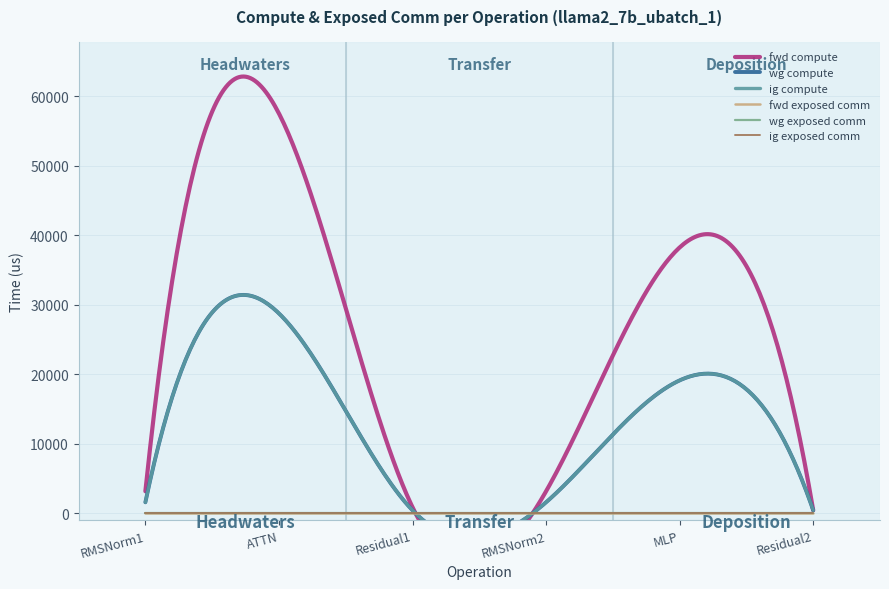

What is the approximate value of fwd compute at ATTN?

57505.7